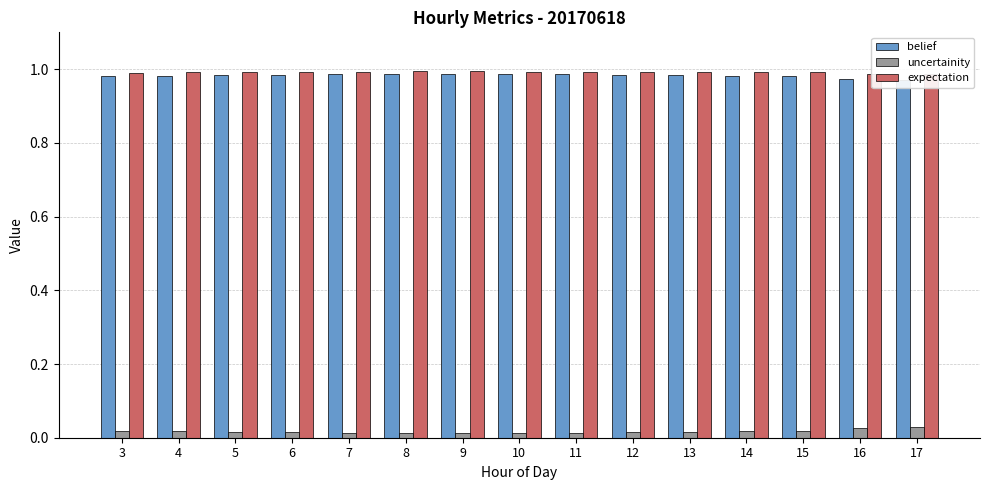

At which category is the sum across all series the highest?

8